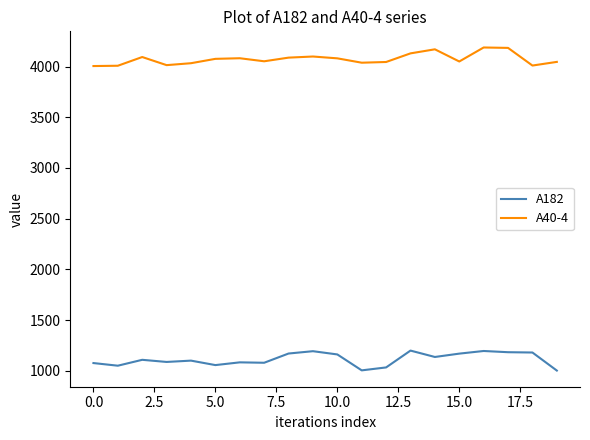

What is the greatest value displayed?

4188